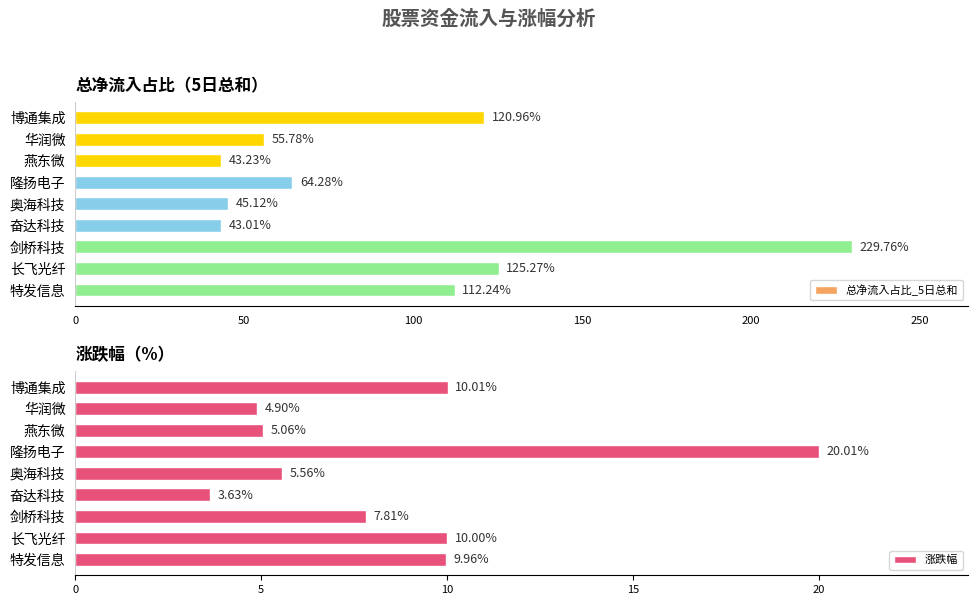

Which series has the widest spread of values?

总净流入占比_5日总和